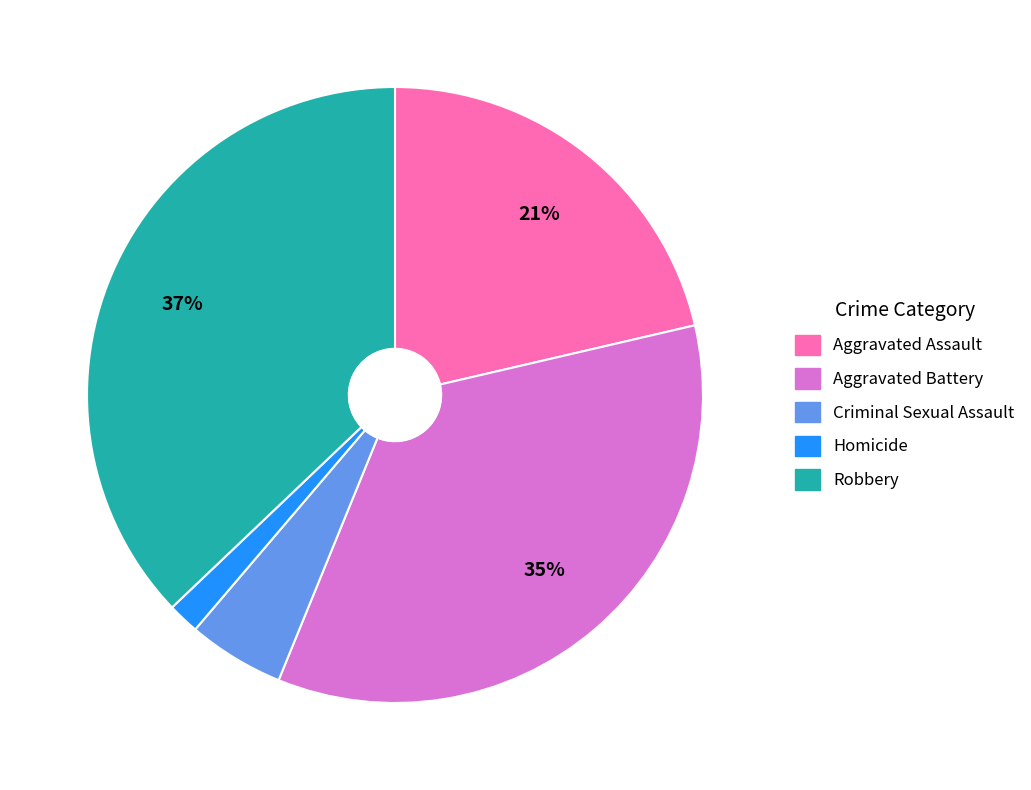

Which has a higher value, Aggravated Battery or Aggravated Assault?

Aggravated Battery